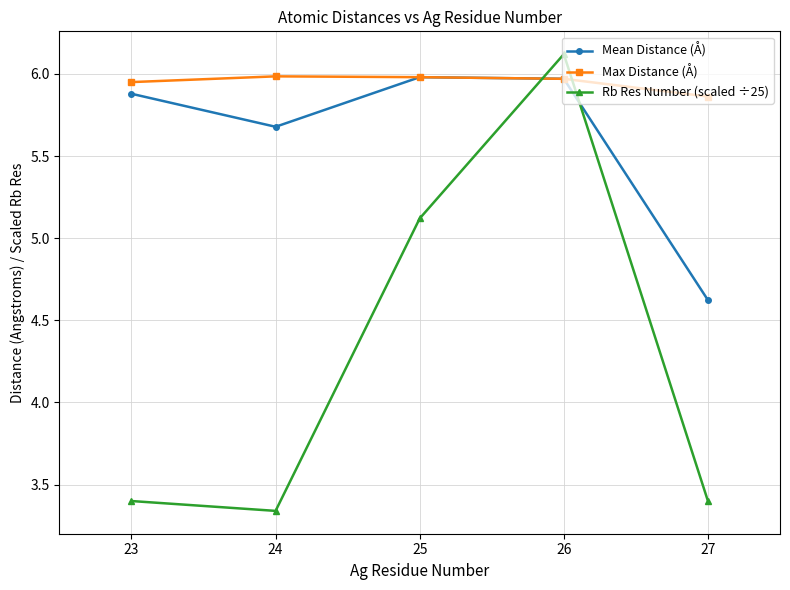

How many lines are shown in the chart?

3